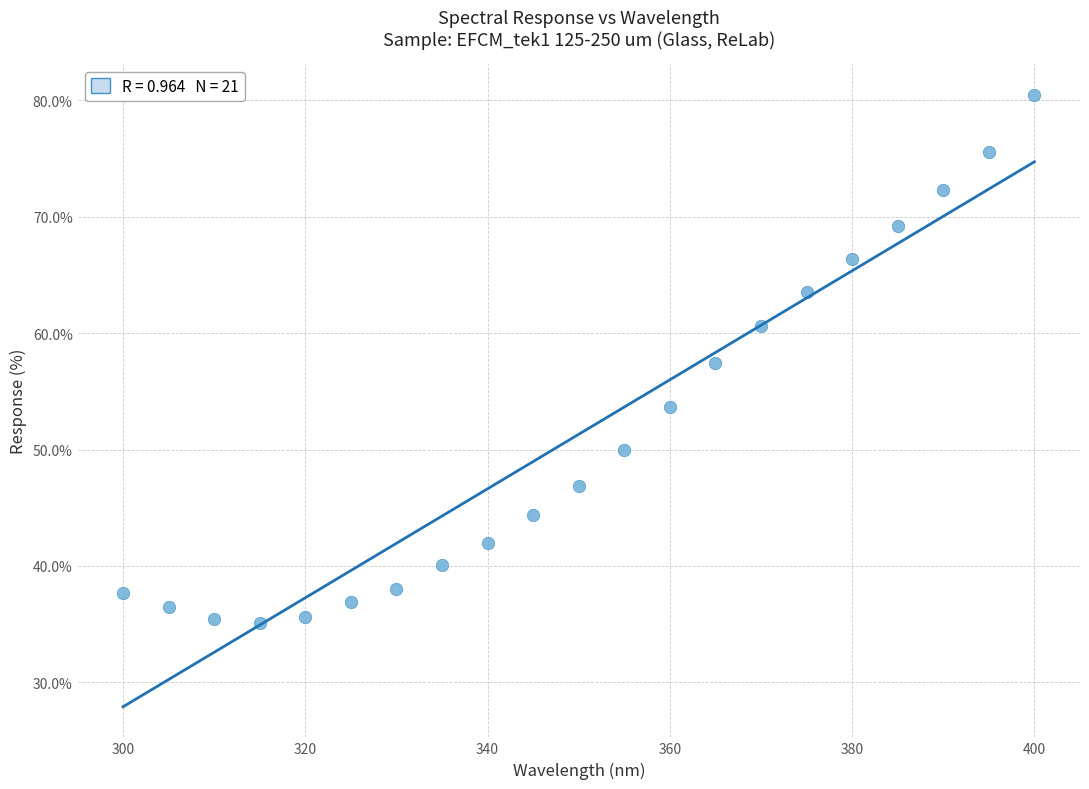

What is the range of Y values (max minus min)?

45.4